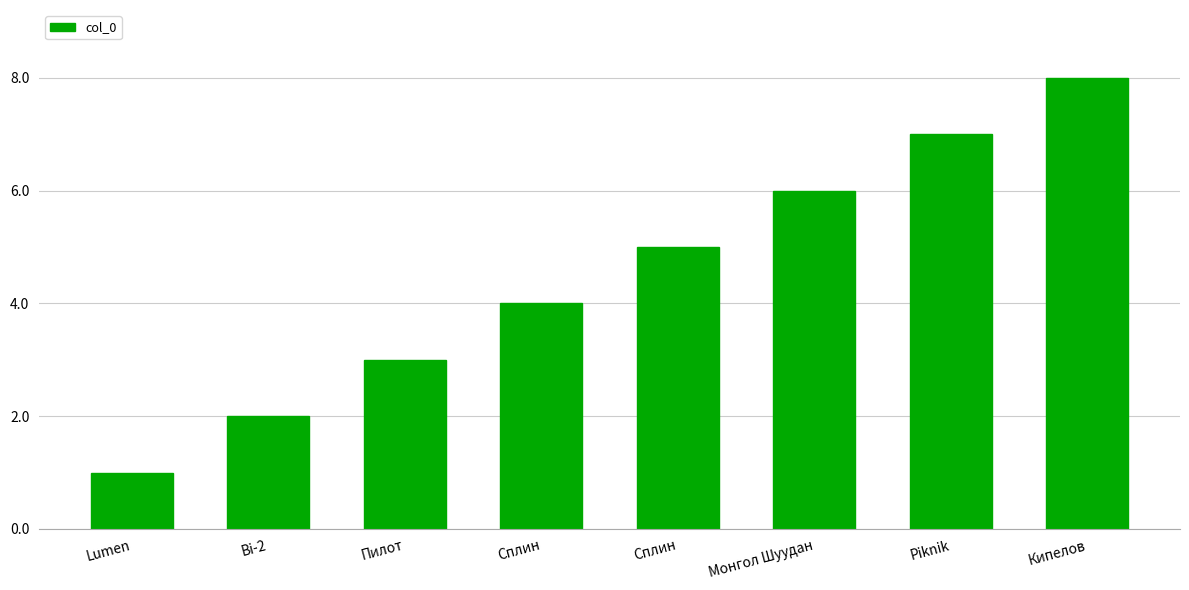

Which has a higher value, Пилот or Сплин?

Сплин